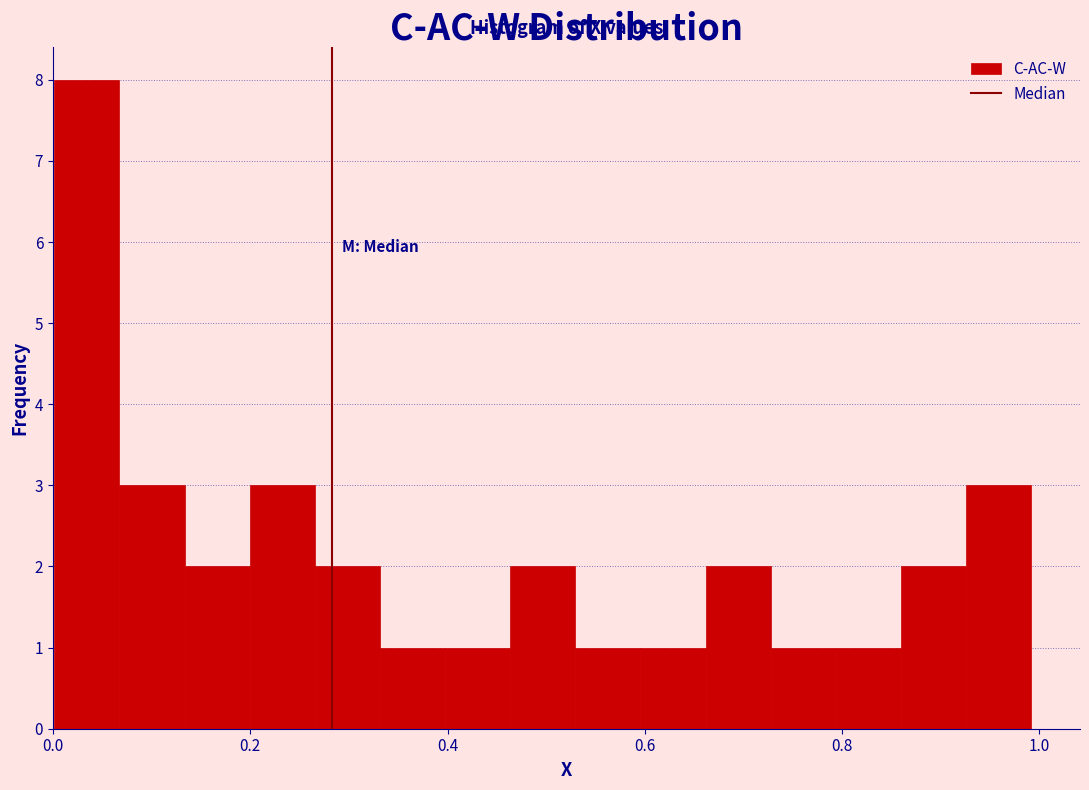

Around what value on the x-axis is the tallest bar? Give the approximate position of its centre, as read against the axis.

0.04